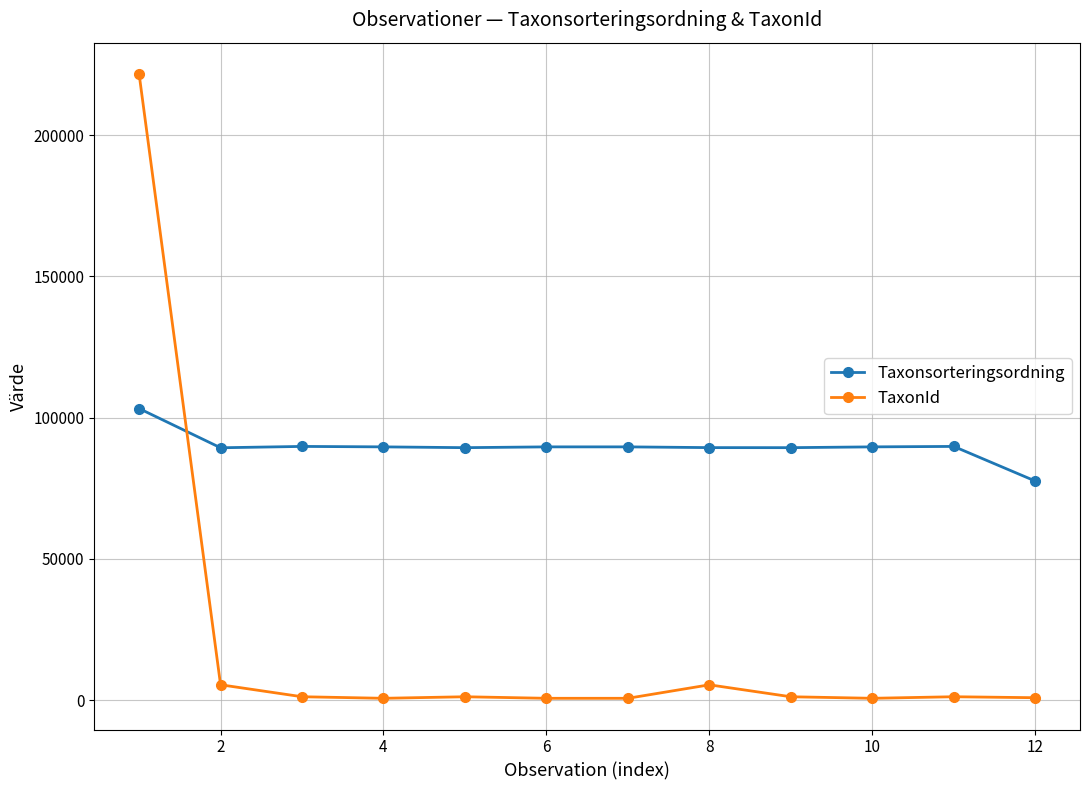

Which series has the largest total across all categories?

Taxonsorteringsordning